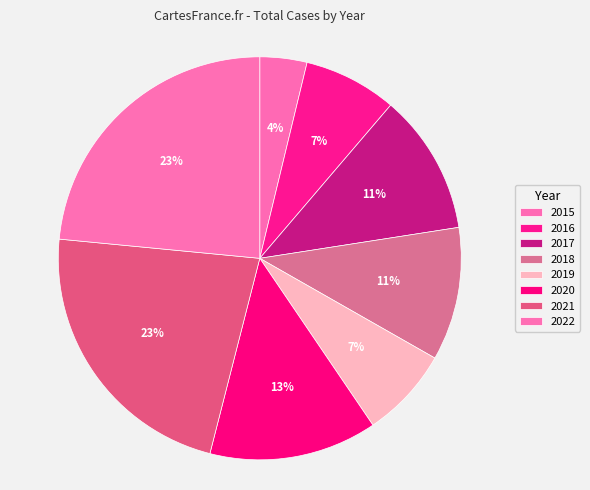

To the nearest percent, what portion does 2022 represent?

23%